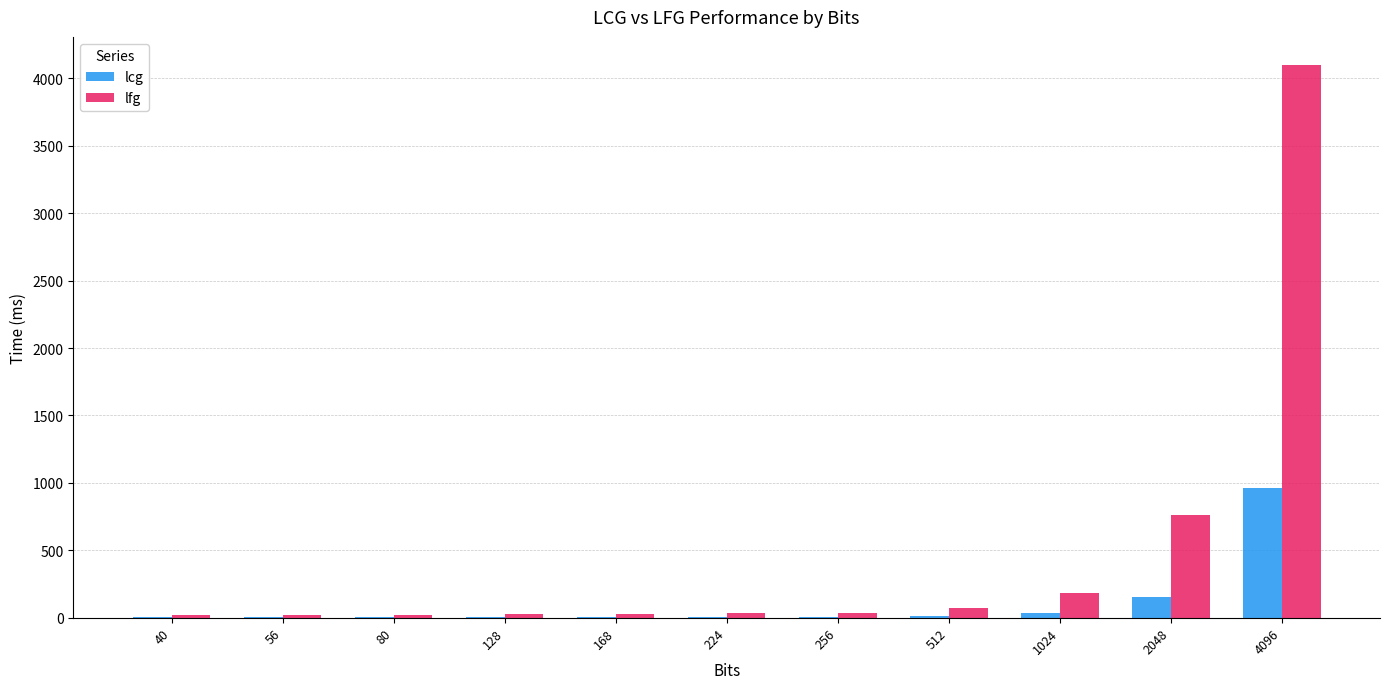

Which series changed the most between 128 and 4096?

lfg